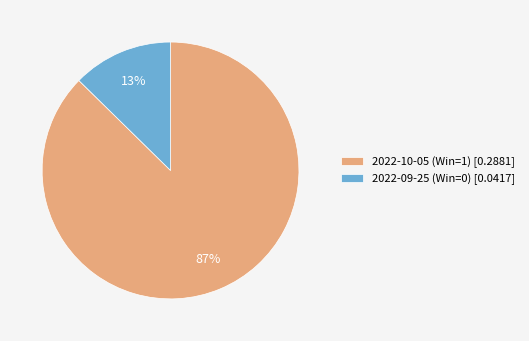

To the nearest percent, what is the combined percentage of 2022-09-25 (Win=0) and 2022-10-05 (Win=1)?

100%